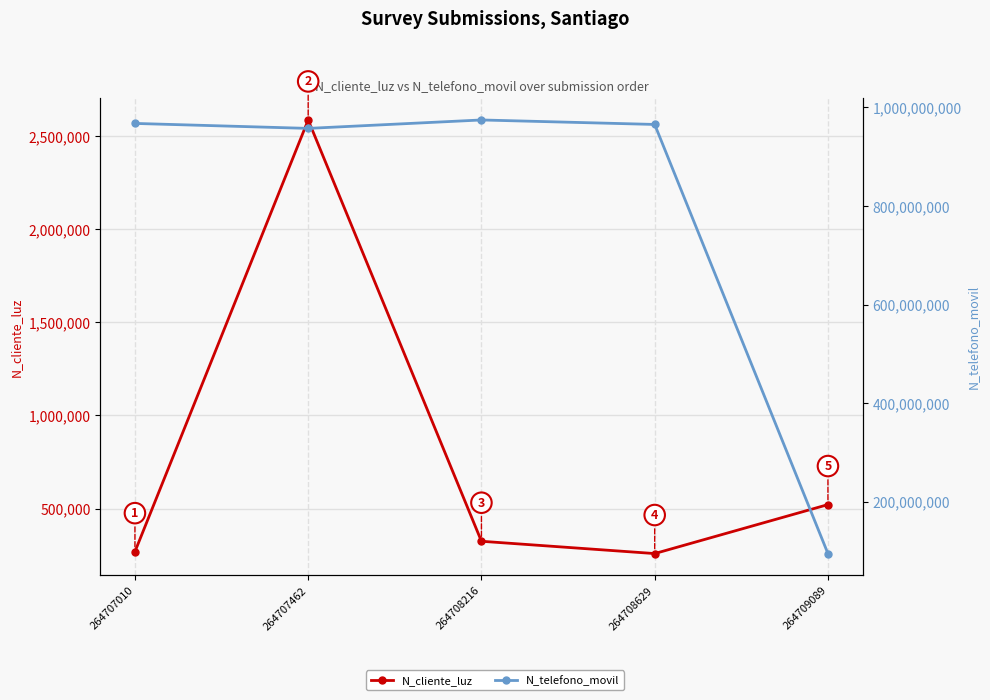

Reading left to right, list all the values displayed in this chart.

N_cliente_luz: 264707010=268734	264707462=2586314	264708216=324732	264708629=258663	264709089=521566
N_telefono_movil: 264707010=967500475	264707462=957412235	264708216=974523233	264708629=965423133	264709089=94564654